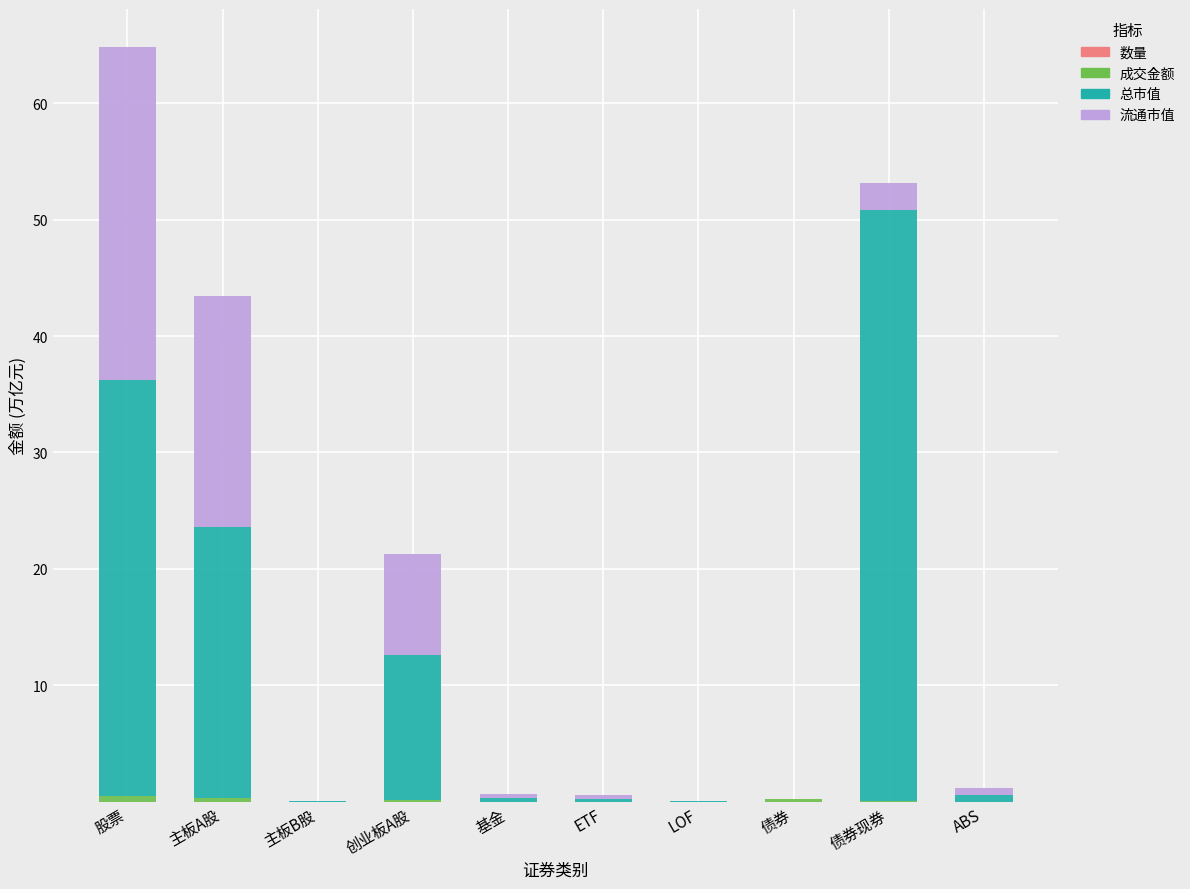

What position from the right is 主板B股?

8